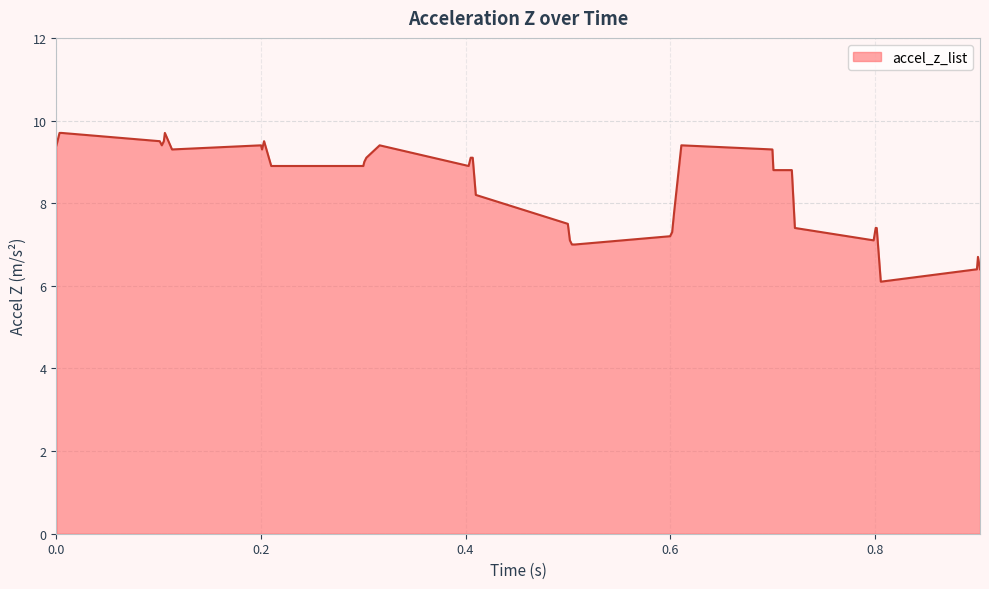

What is the difference between the maximum and minimum values?

3.6